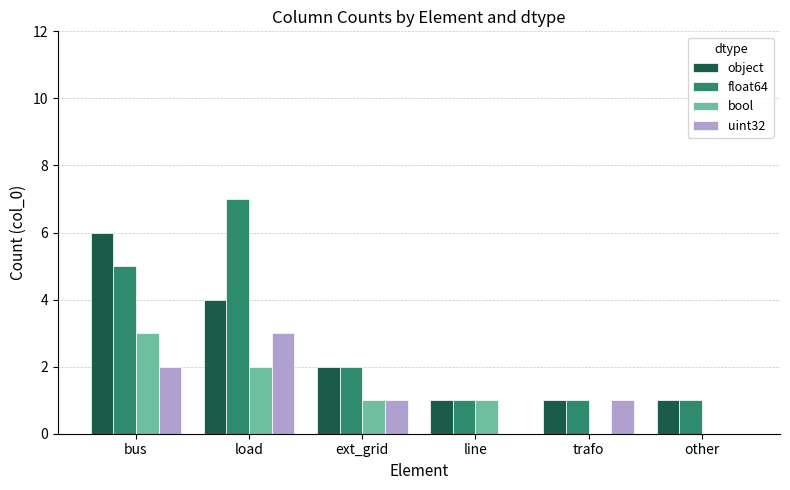

What is the sum of the object values at load and other?

5